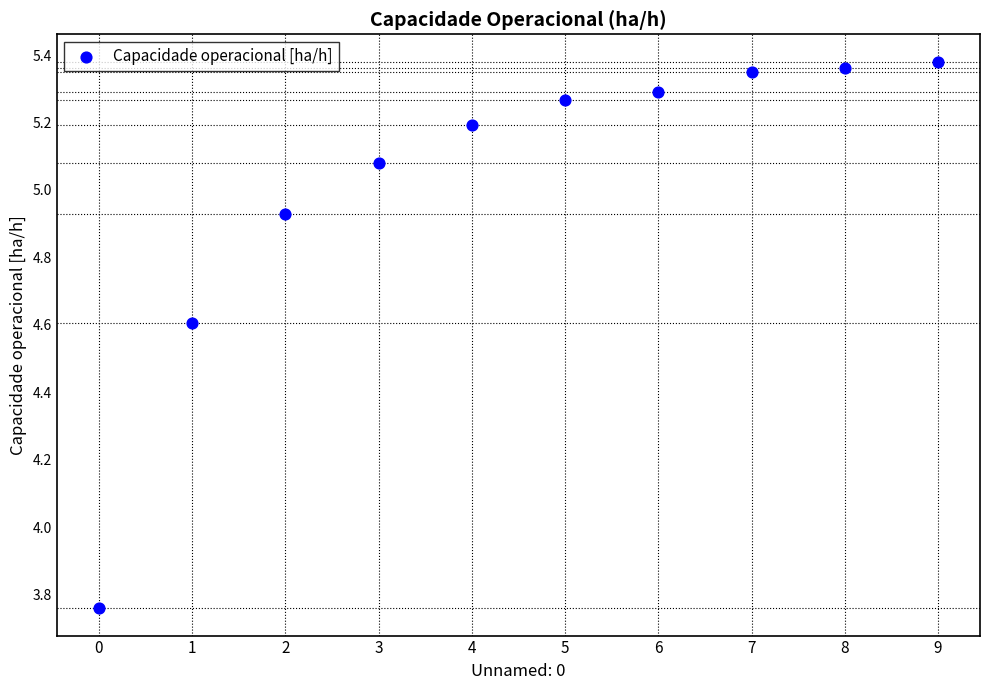

What is the average Y value?

5.0